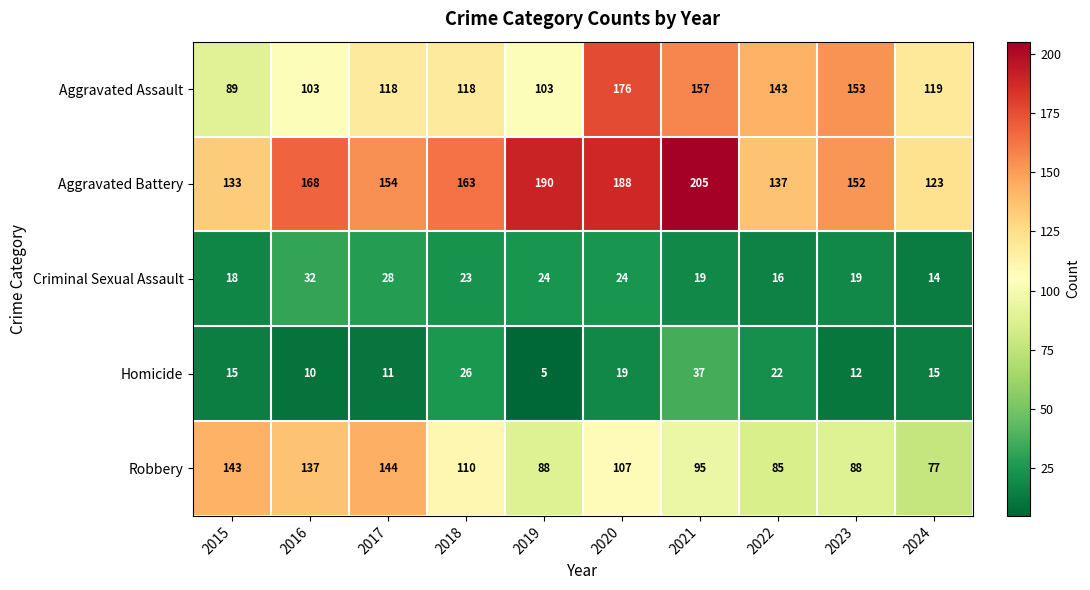

How many distinct data groups are displayed?

5